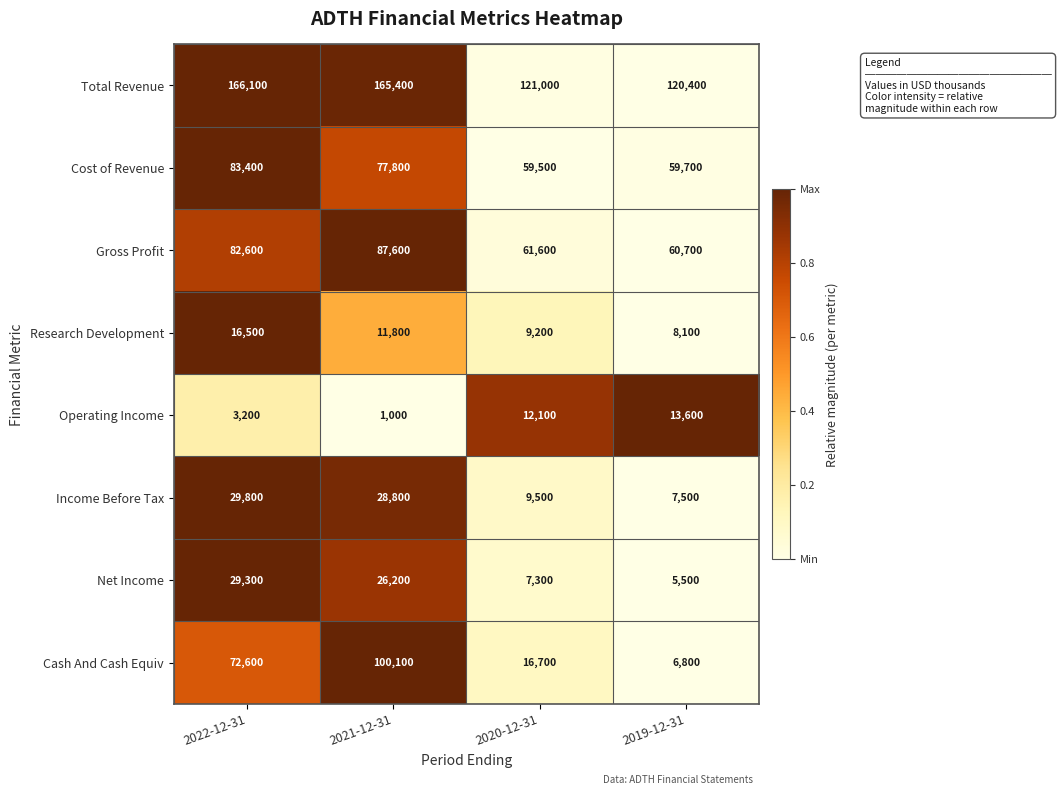

What is the difference between the maximum and minimum values in the Cash And Cash Equiv series?

93300